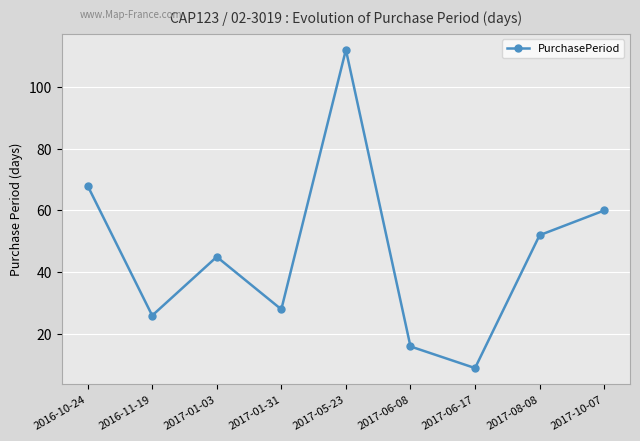

Reading right to left, extract all data points from this chart.

60	52	9	16	112	28	45	26	68